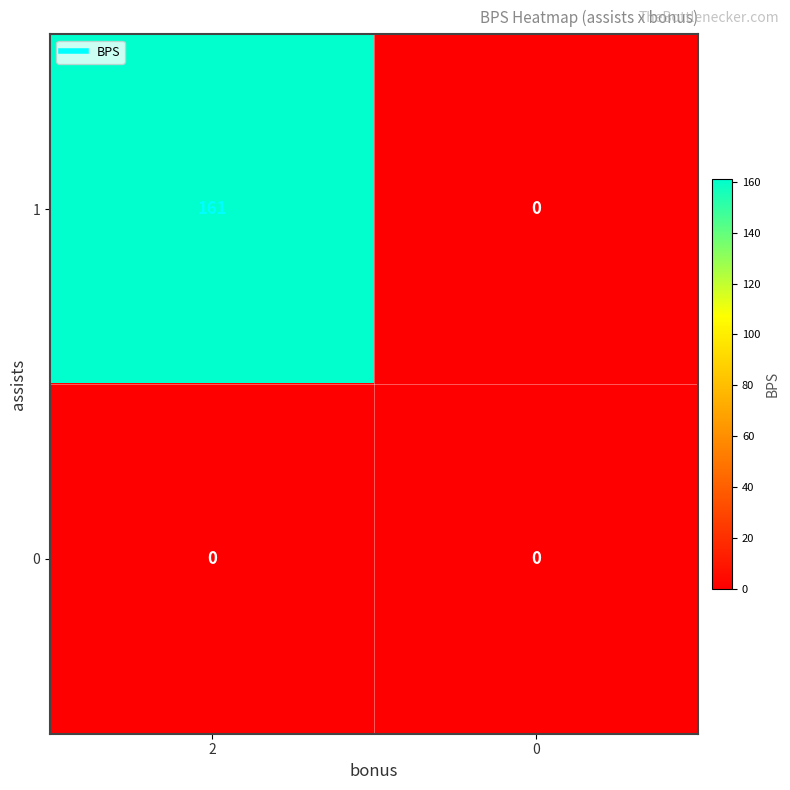

Which series has the widest spread of values?

1